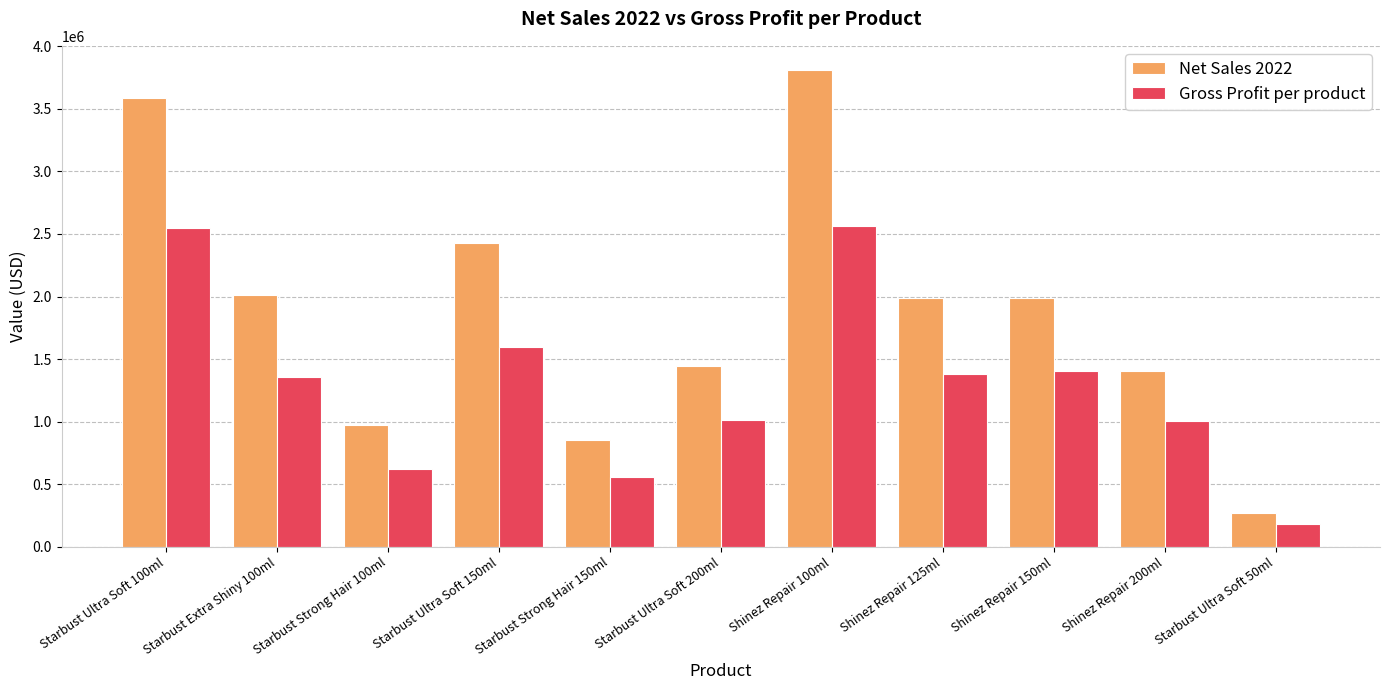

What is the value of the Gross Profit per product bar at the 8th from the left?

1377478.9